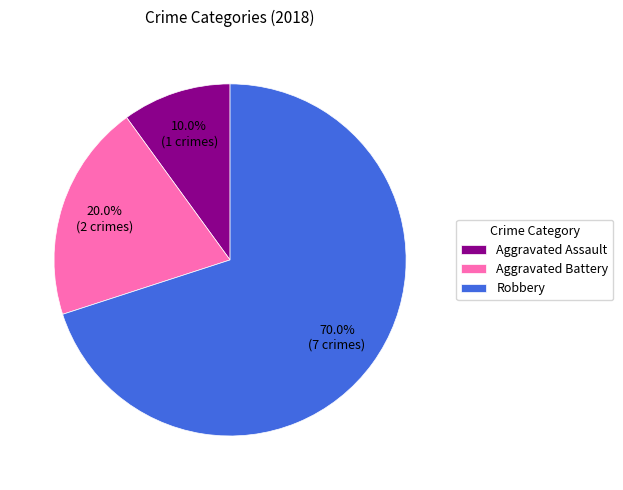

What is the smallest slice in the pie chart?

Aggravated Assault